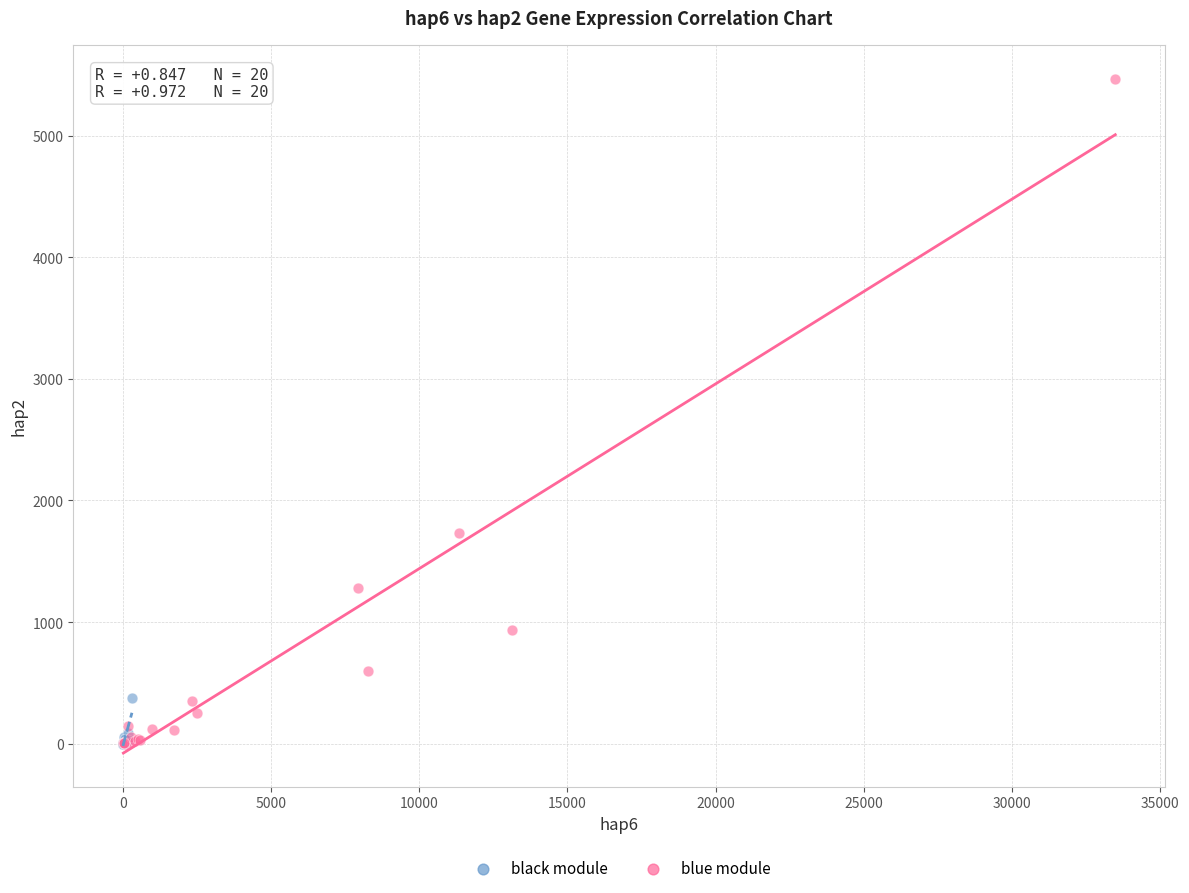

What are all the series names shown in the legend?

black module, blue module